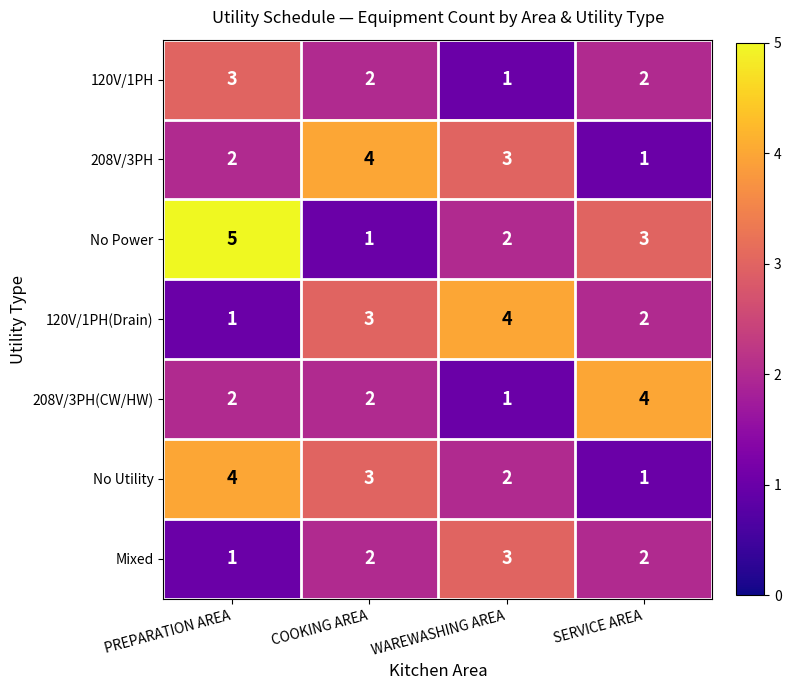

At which category does the chart reach its peak across all series?

PREPARATION AREA